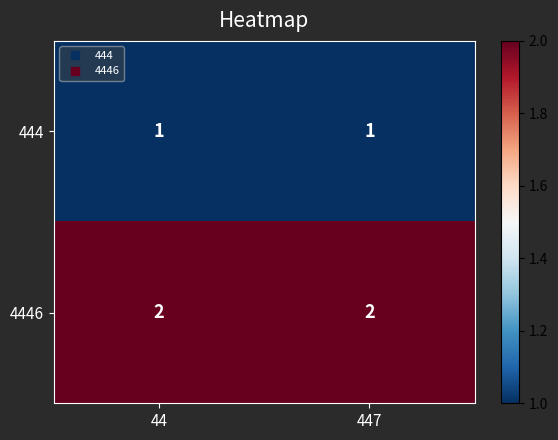

How many data points does each series have?

2